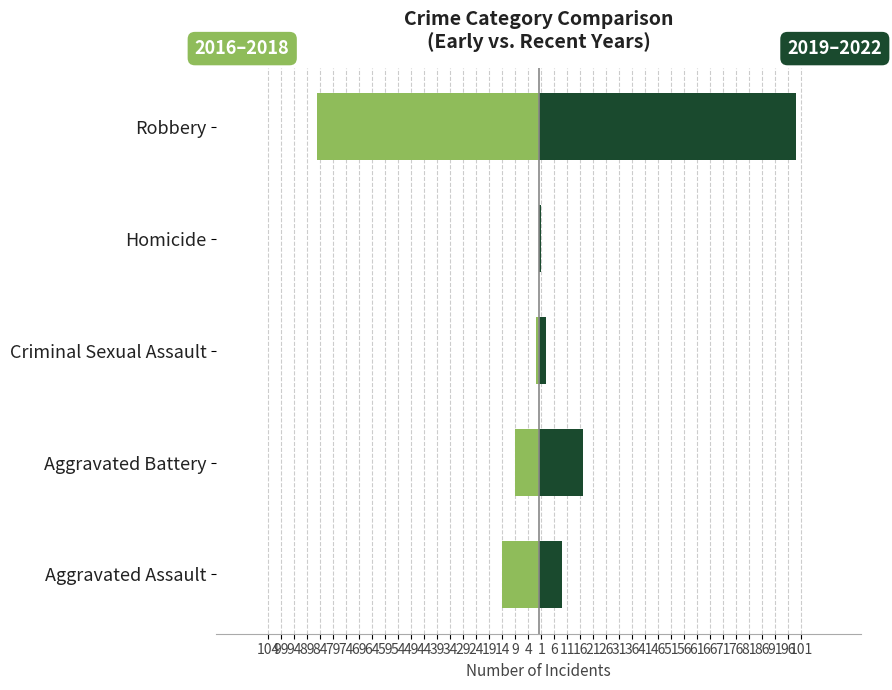

What is the lowest value of the 2016–2018 series?

-85